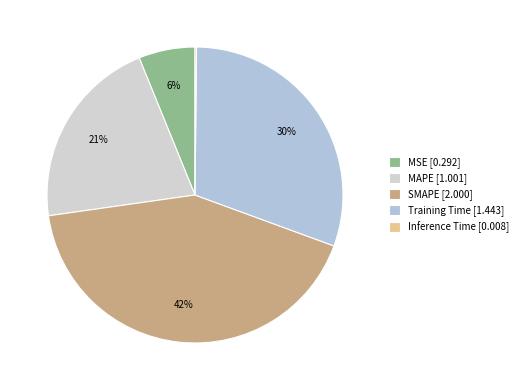

Which category has the smallest portion of the pie?

Inference Time